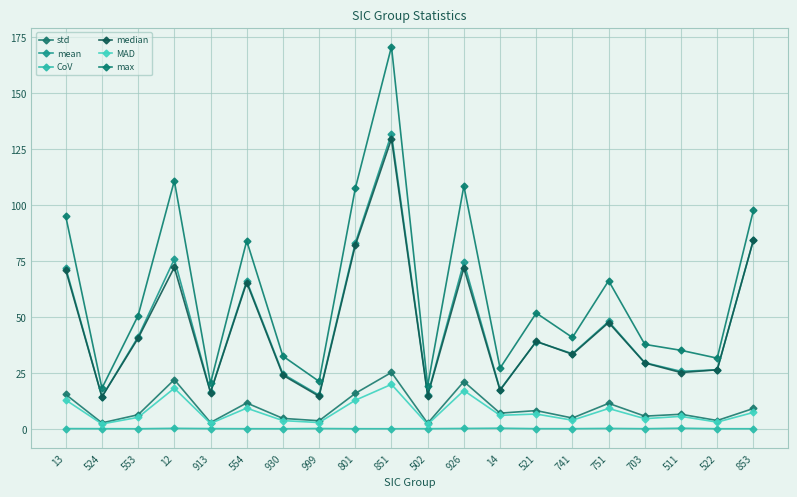

What is the value of the std point at the 10th from the left?

25.3